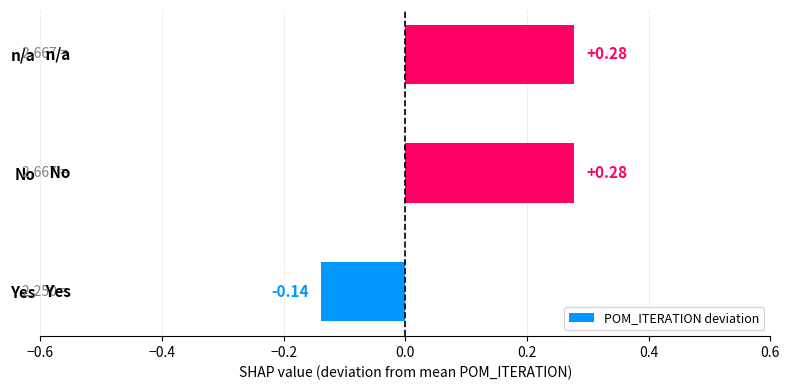

How many values exceed 0?

2